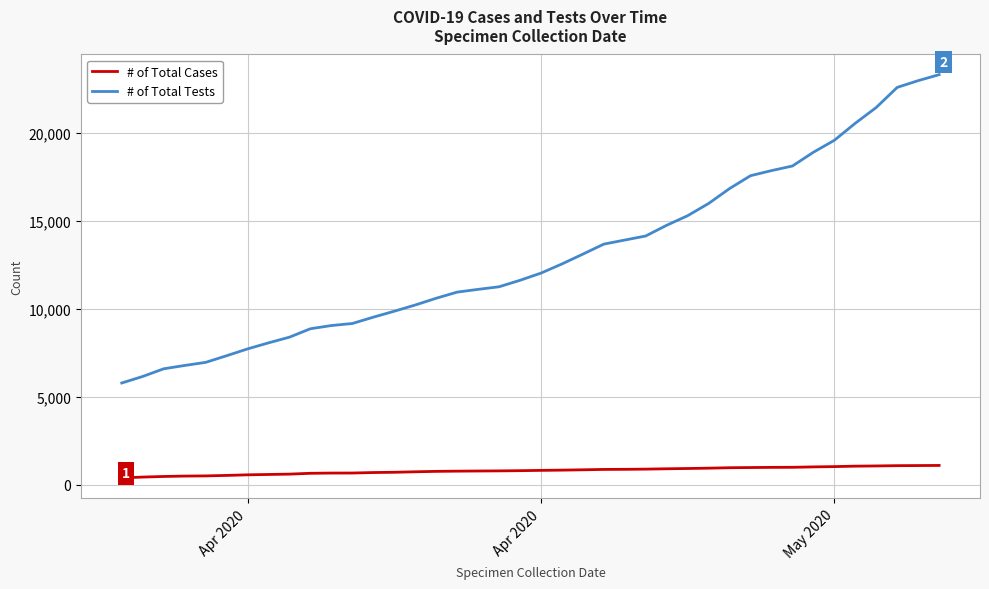

True or false: # of Total Tests and # of Total Cases intersect in this chart.

False